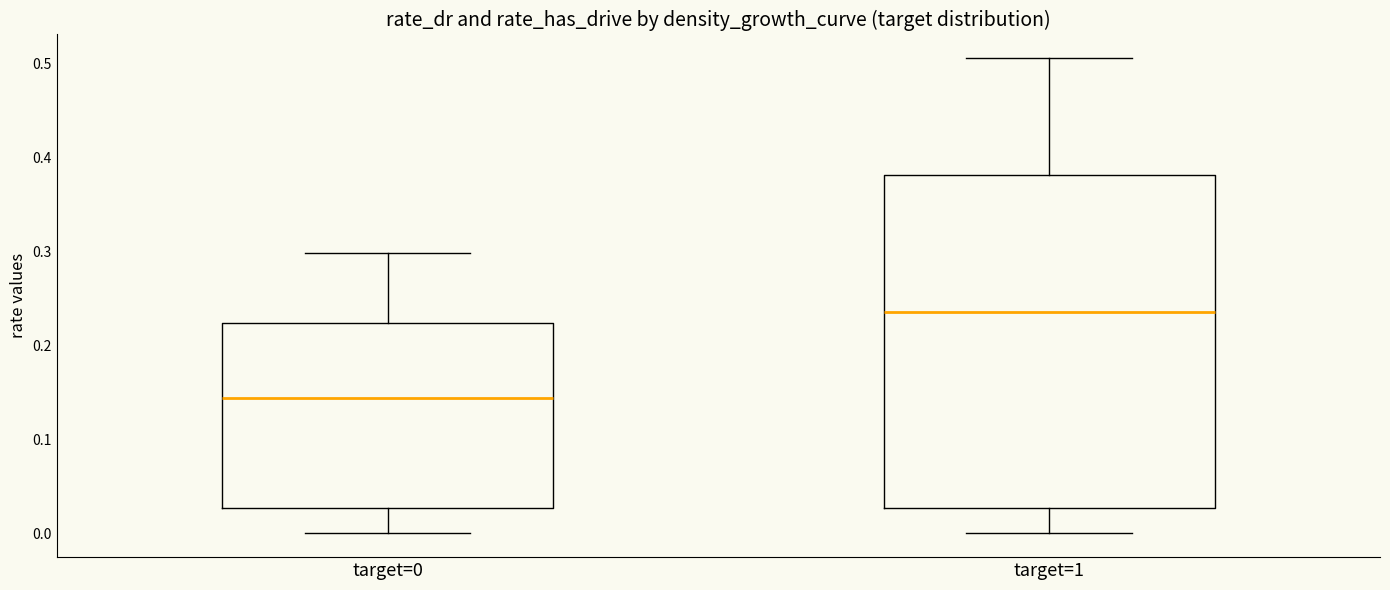

Which box is the tallest, from its lower edge to its upper edge?

target=1